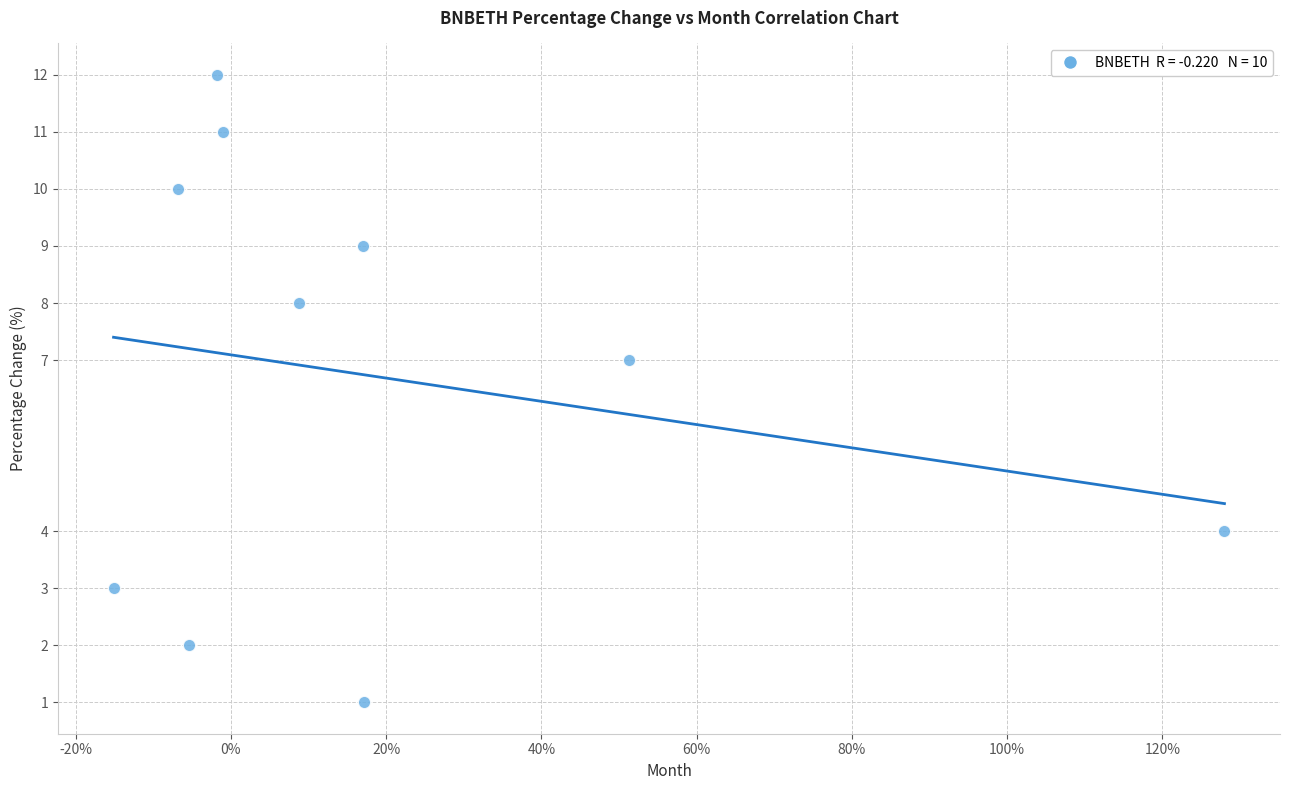

What is the range of Y values (max minus min)?

11